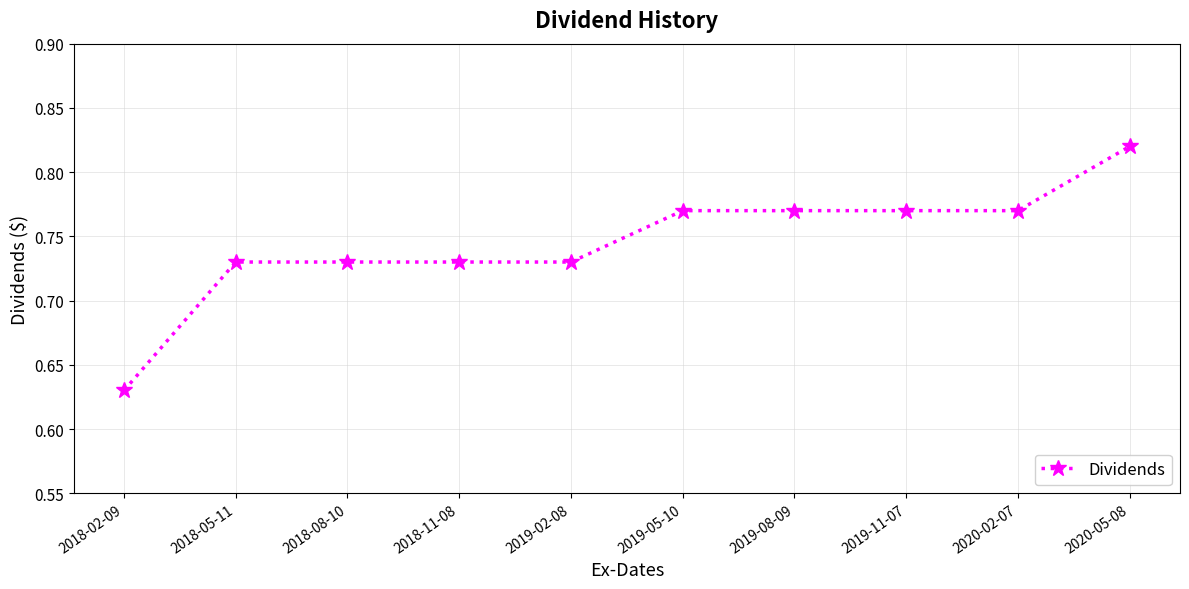

Does the chart display data point markers on the line(s)?

Yes